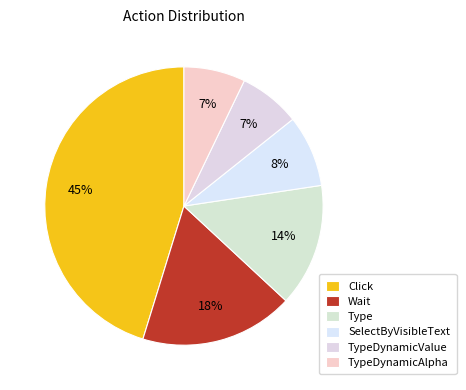

To the nearest percent, what portion does TypeDynamicAlpha represent?

7%